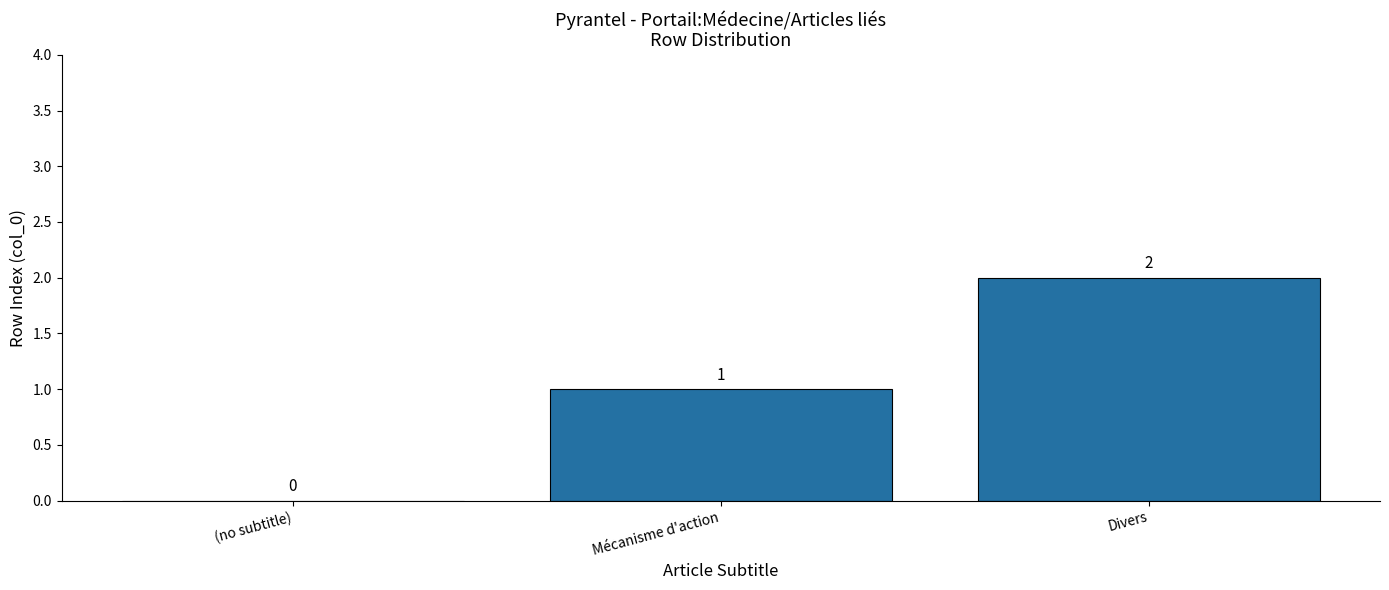

What is the difference between the values at (no subtitle) and Mécanisme d'action?

1